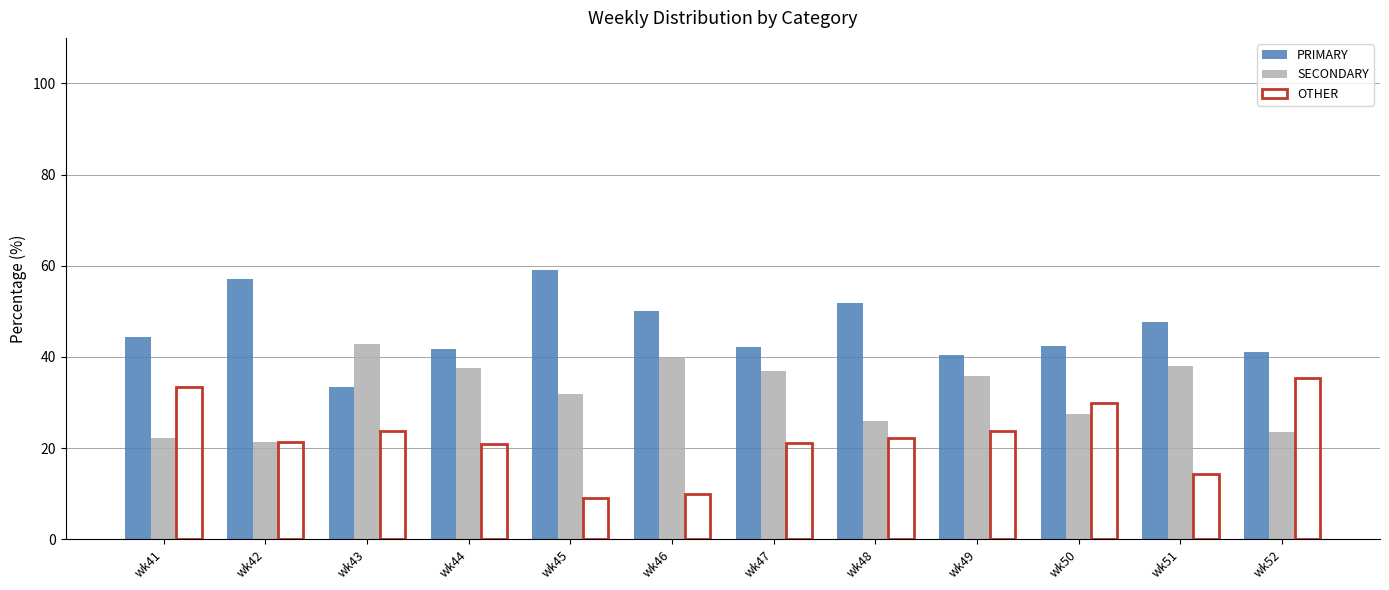

At which label does PRIMARY first exceed 44?

wk41